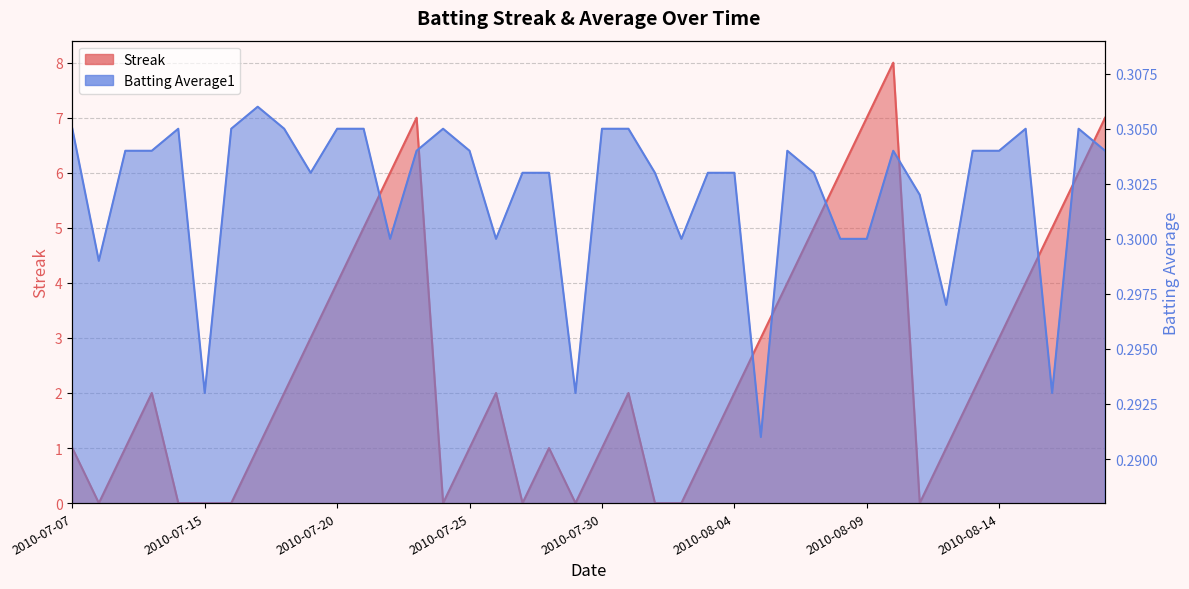

List the series in order of their peak value, lowest first.

Batting Average1, Streak